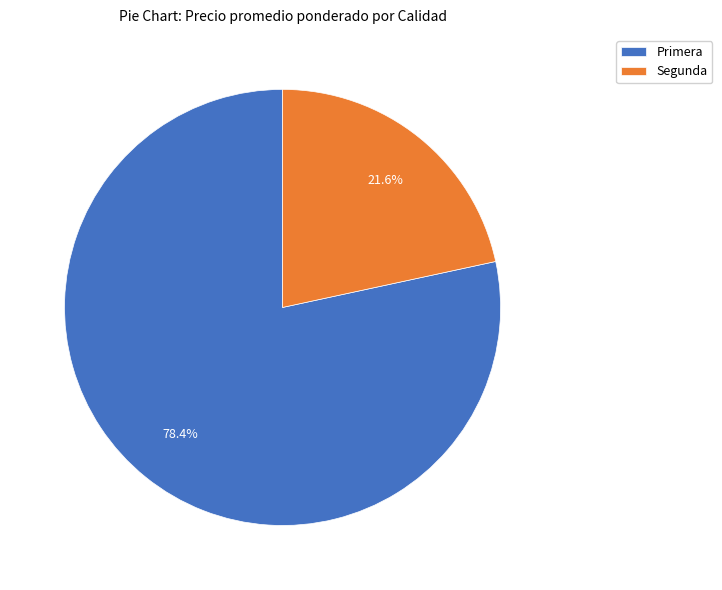

Count the number of slices in the pie.

2